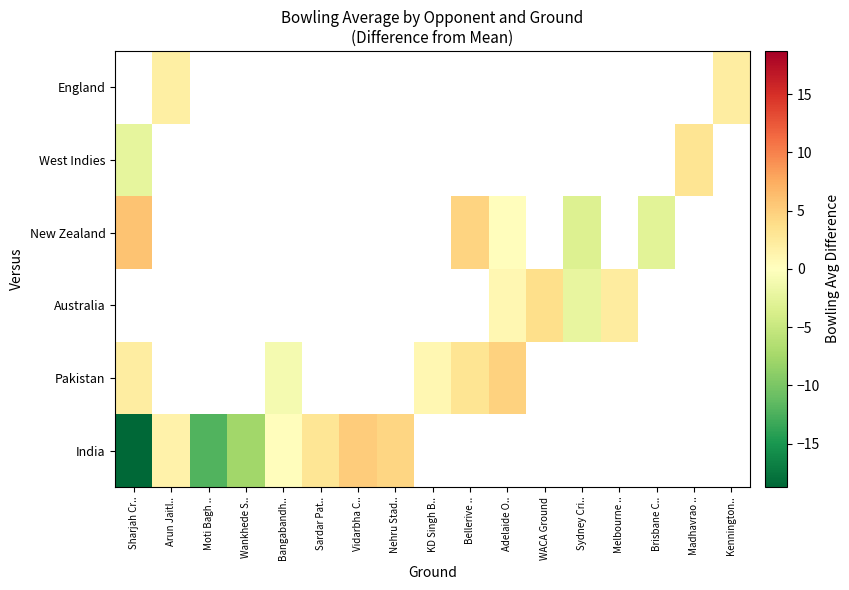

At which category does the chart reach its minimum across all series?

Sharjah Cr..